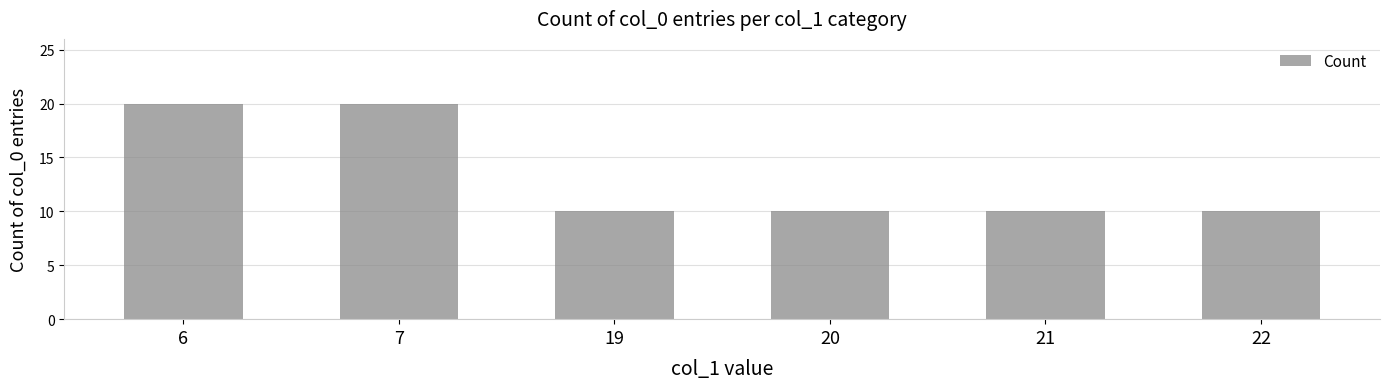

Are the bars horizontal?

No